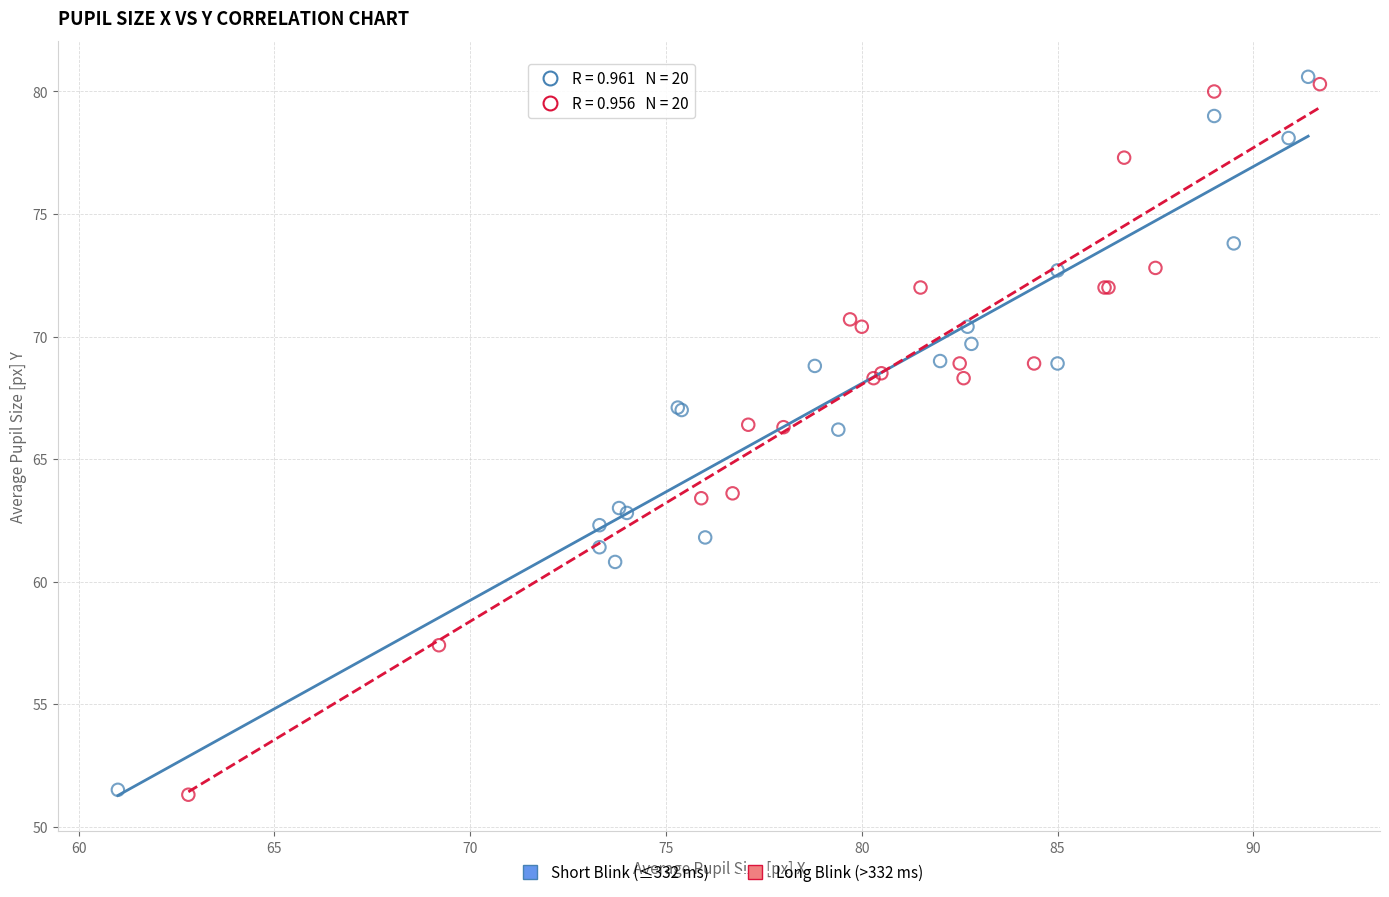

What are all the series names shown in the legend?

Short Blink (≤332 ms), Long Blink (>332 ms)